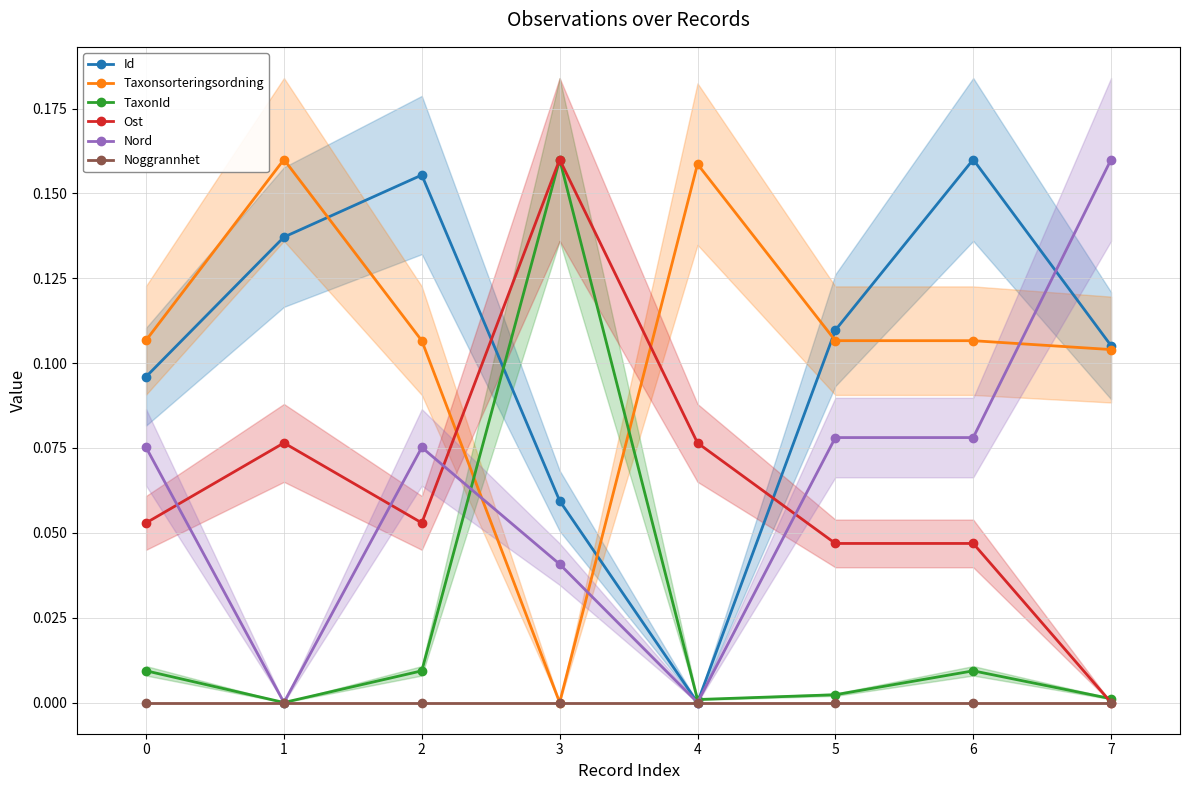

Which category has the lowest value in the Id series?

4